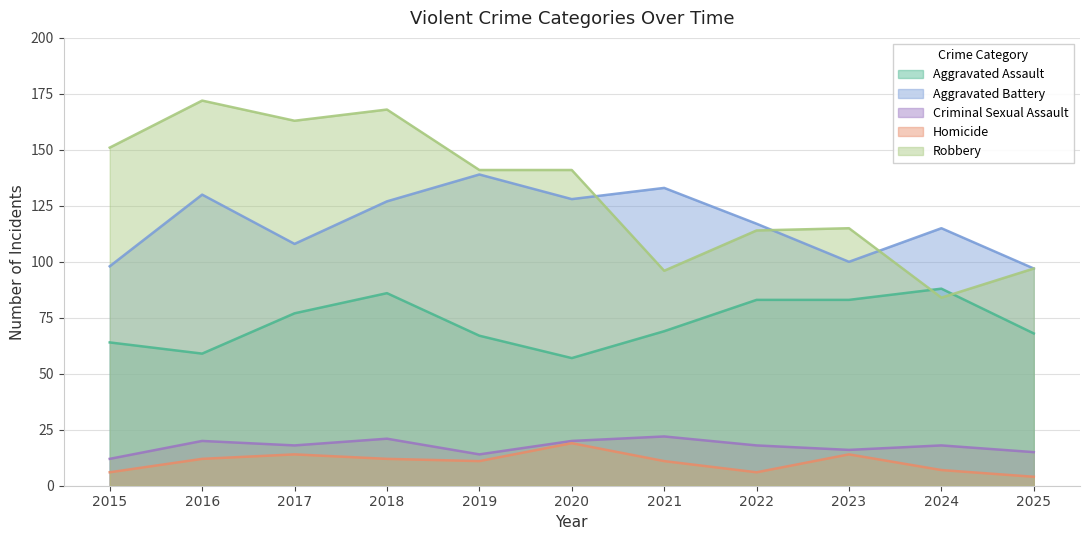

True or false: Aggravated Assault and Aggravated Battery intersect in this chart.

False